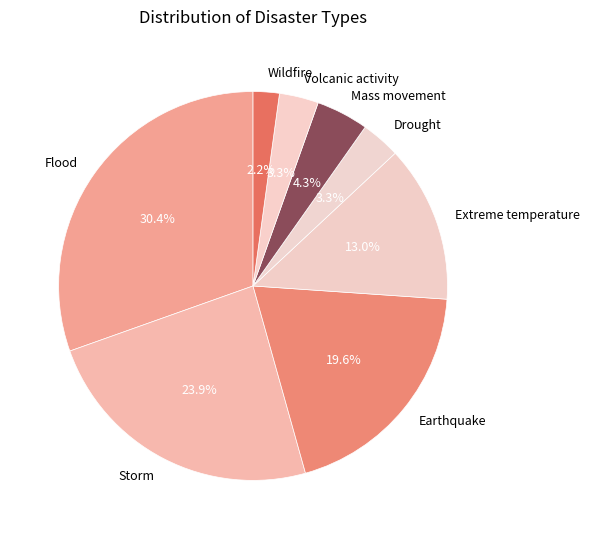

To the nearest percent, what is the difference between the largest and smallest slice percentages?

28%